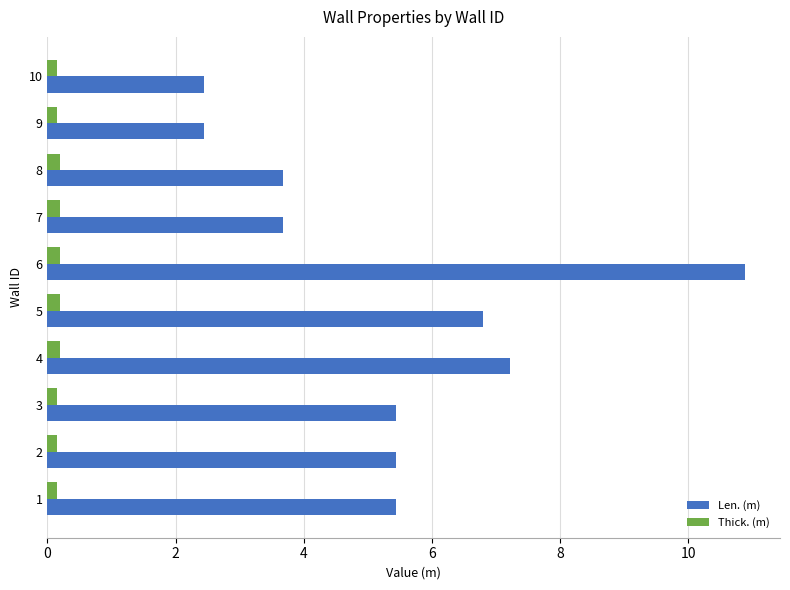

Is it true that Len. (m) equals 5.4 at 7?

False